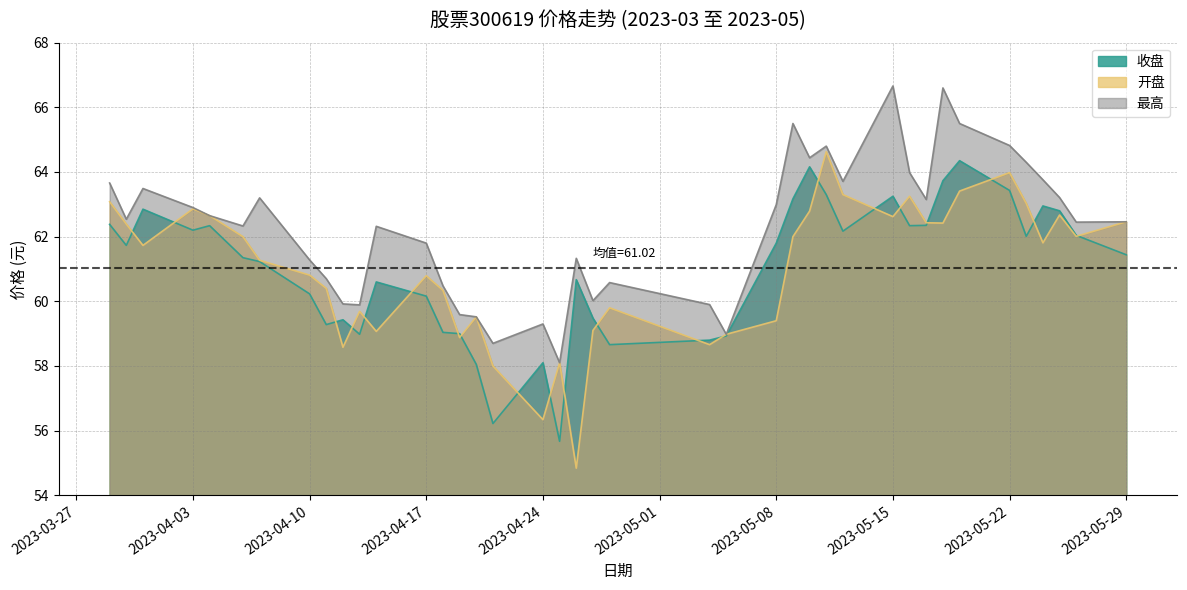

What is the approximate value of 最高 at 2023-05-09?

65.5